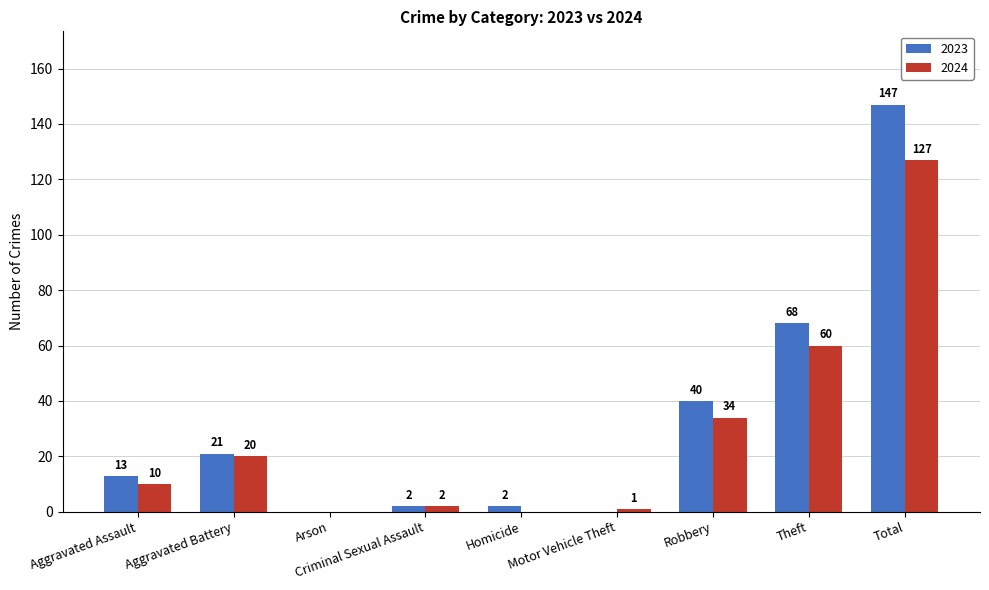

Does the chart contain stacked bars?

No